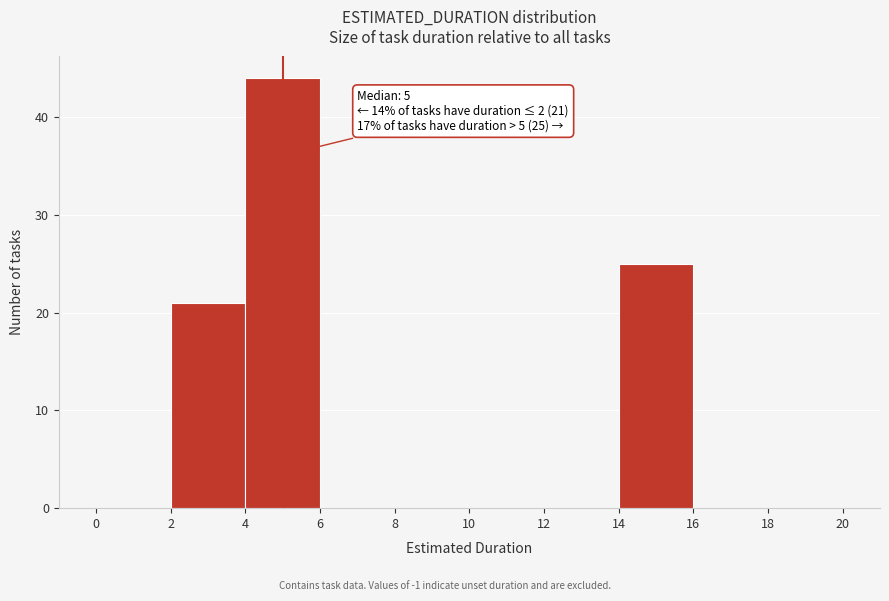

Which range on the x-axis has the tallest bar?

4 to 6